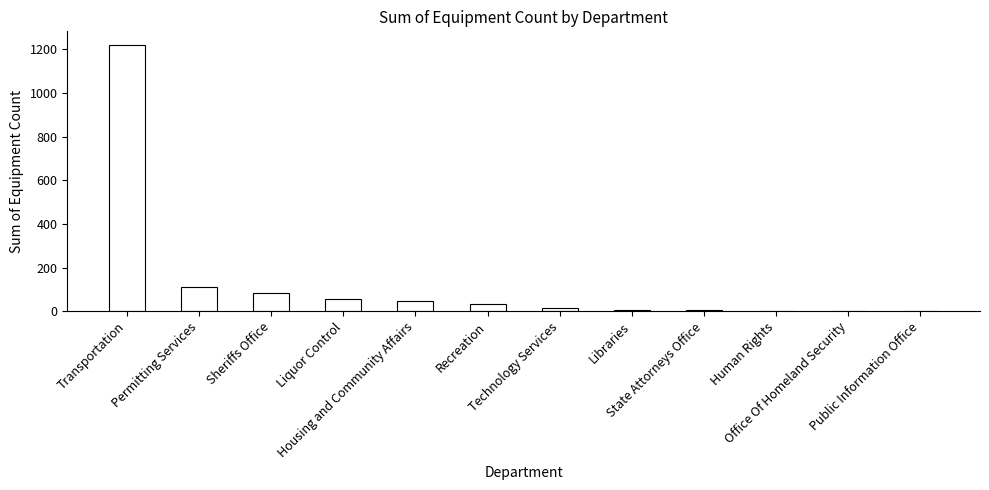

Where is the data nearest to the value 611?

Permitting Services